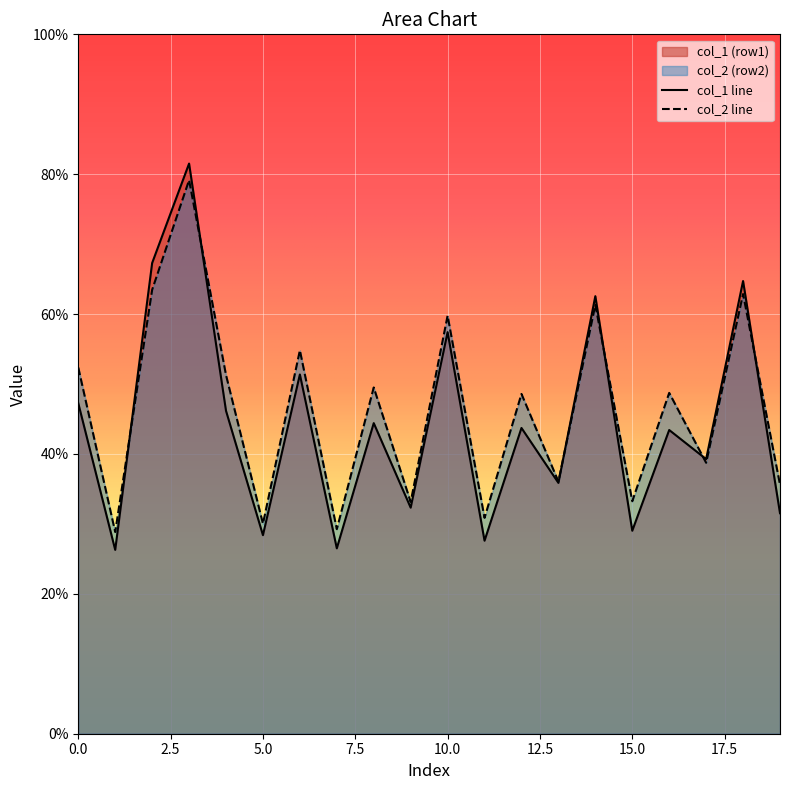

Is the value of col_2 at 11 greater than the value of col_1 at 7?

Yes